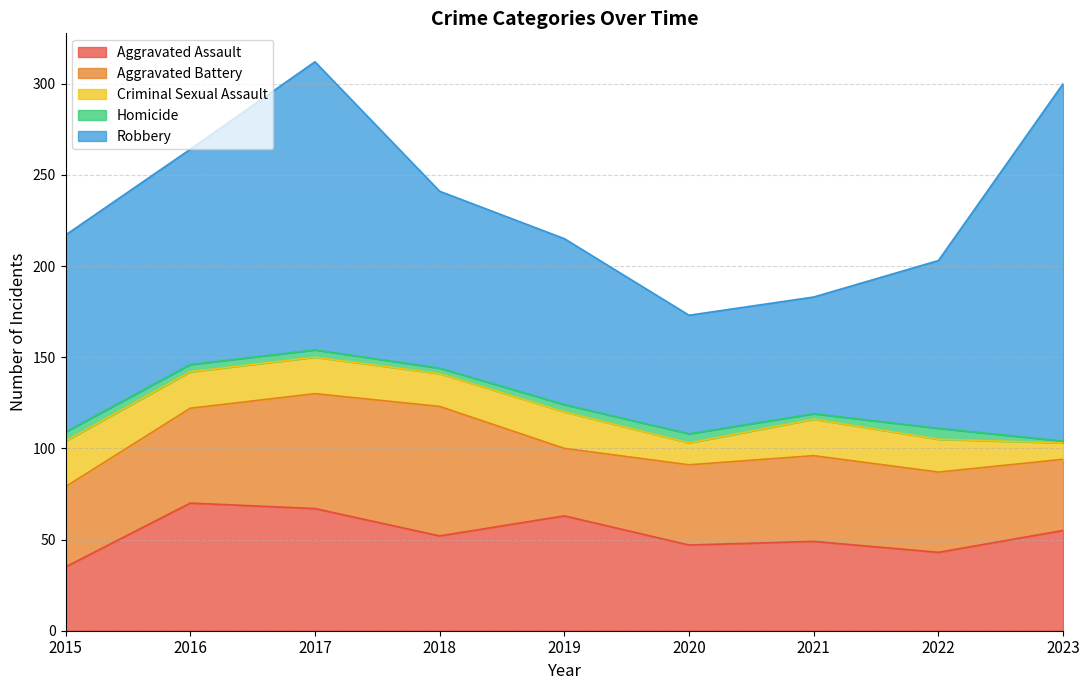

Reading right to left, list all the values displayed in this chart.

Aggravated Assault: 55	43	49	47	63	52	67	70	35
Aggravated Battery: 39	44	47	44	37	71	63	52	44
Criminal Sexual Assault: 9	18	20	12	20	18	20	20	25
Homicide: 1	6	3	5	4	3	4	4	5
Robbery: 196	92	64	65	91	97	158	118	108